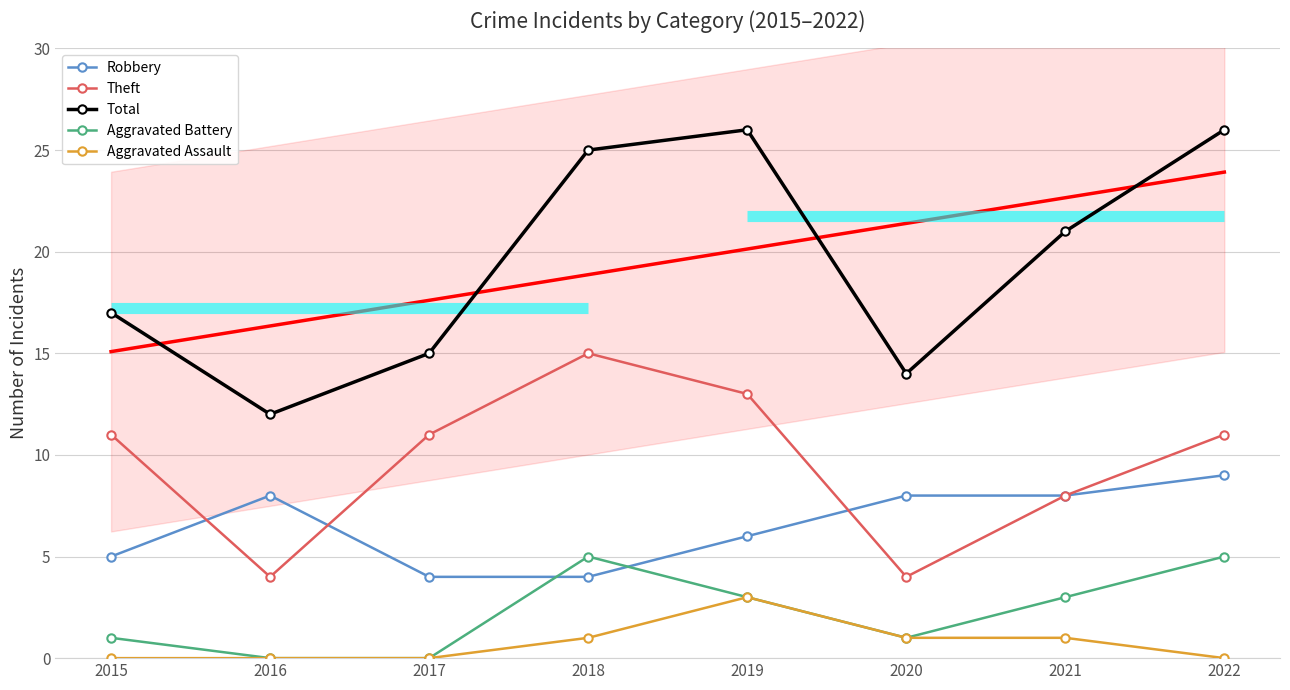

At how many categories does at least one series exceed 0?

8